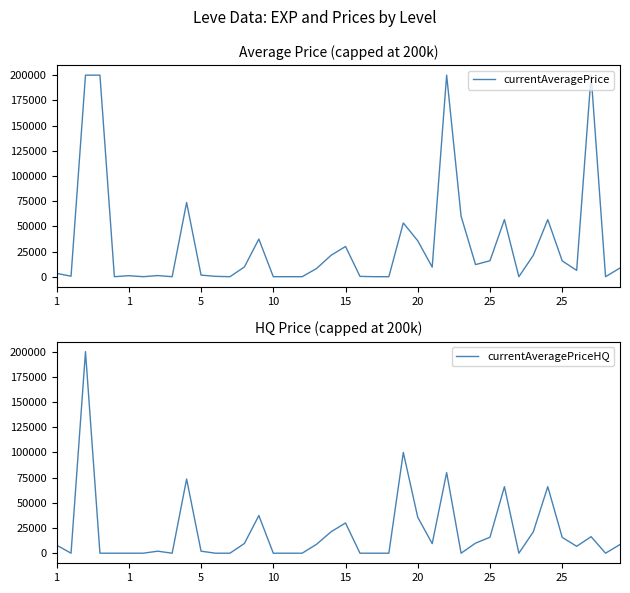

At how many categories does at least one series exceed 113300?

4